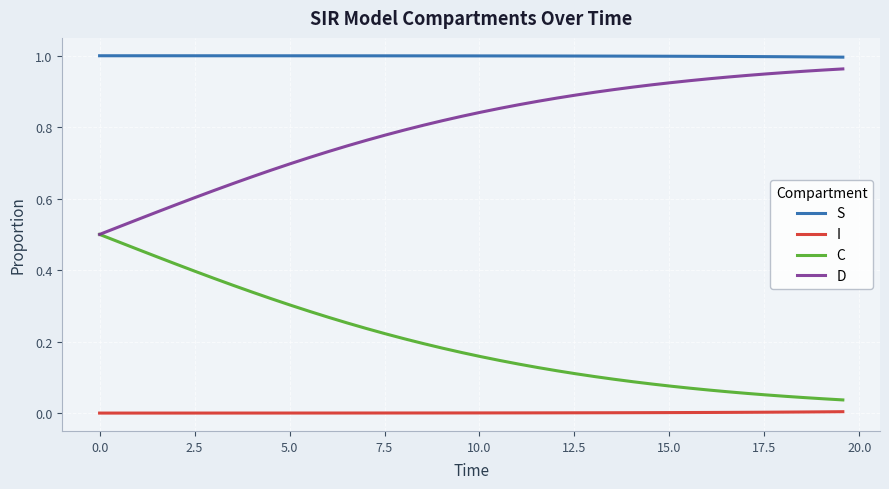

List the series in order of their overall mean, lowest first.

I, C, D, S